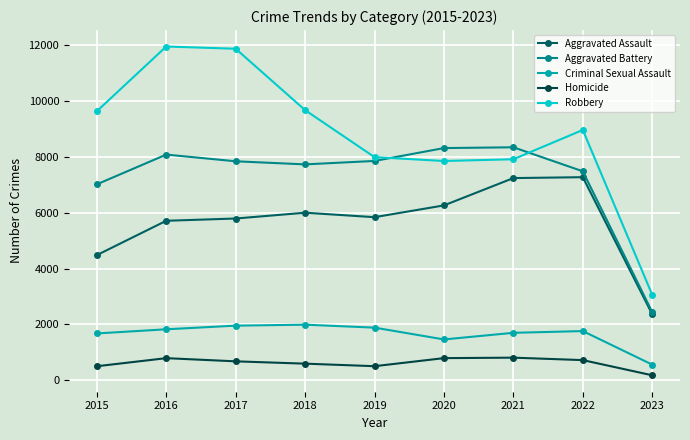

What is the difference between the Aggravated Battery values at 2021 and 2016?

262